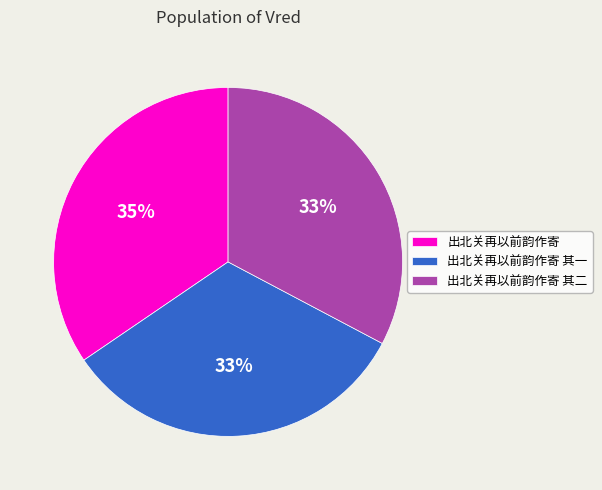

Does any single category account for the majority?

No